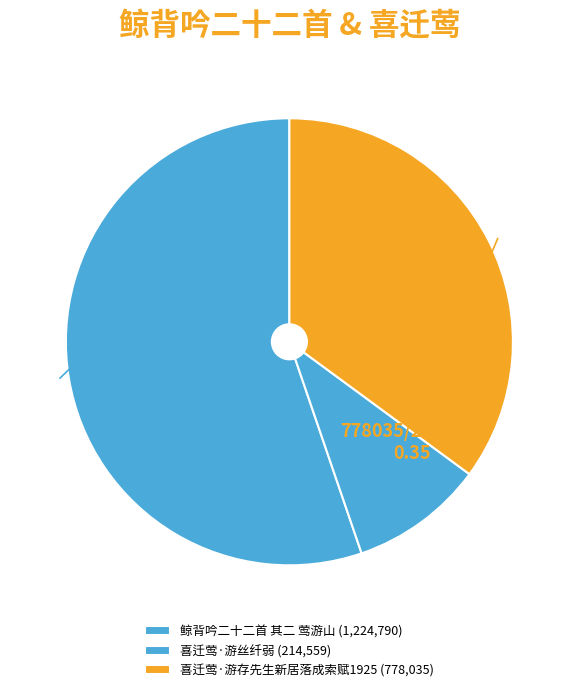

What percentage is the 鲸背吟二十二首 其二 莺游山 slice, to the nearest percent?

55%